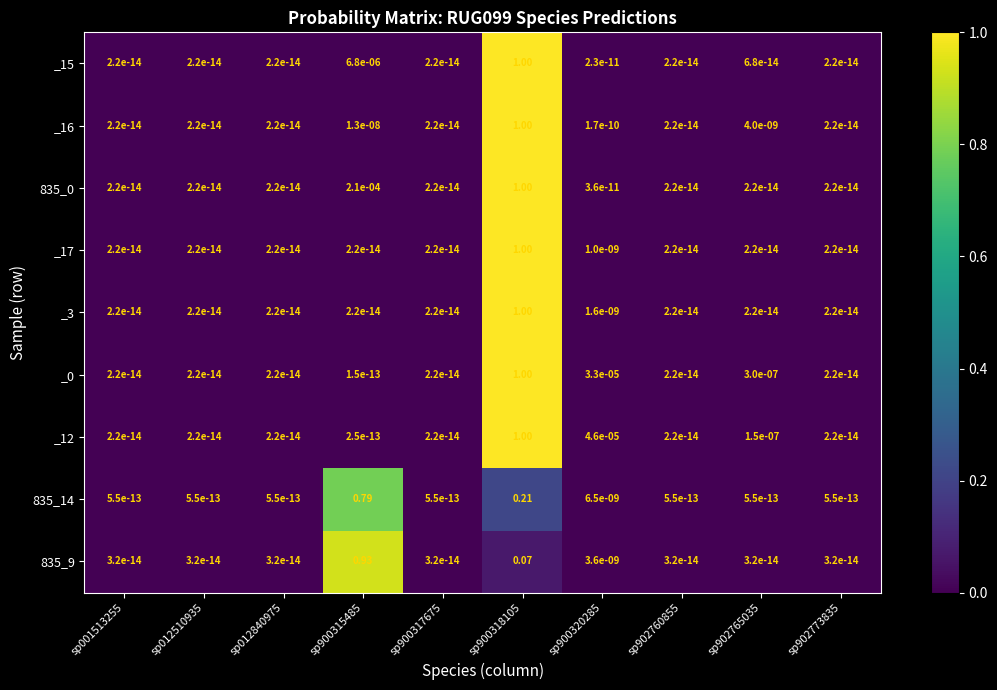

Is the value of _3 at sp900318105 greater than the value of _15 at sp900317675?

Yes